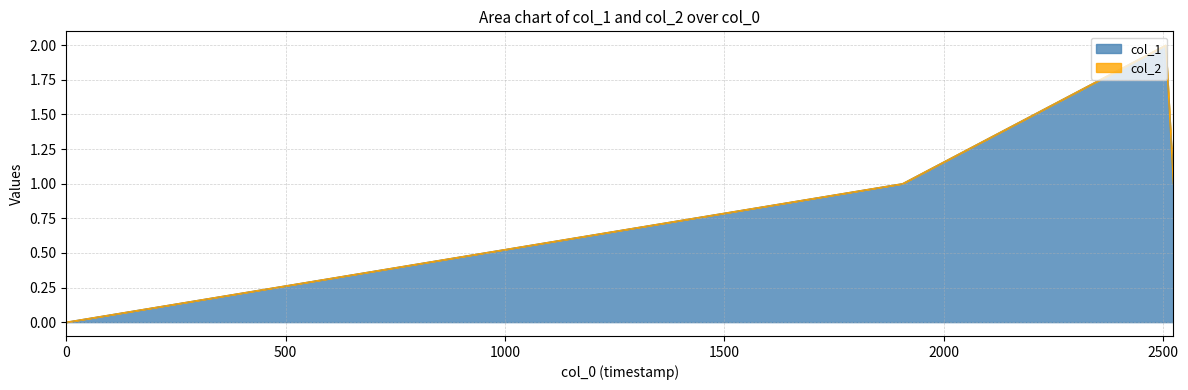

True or false: there are more than 2 points higher than both neighbors.

False